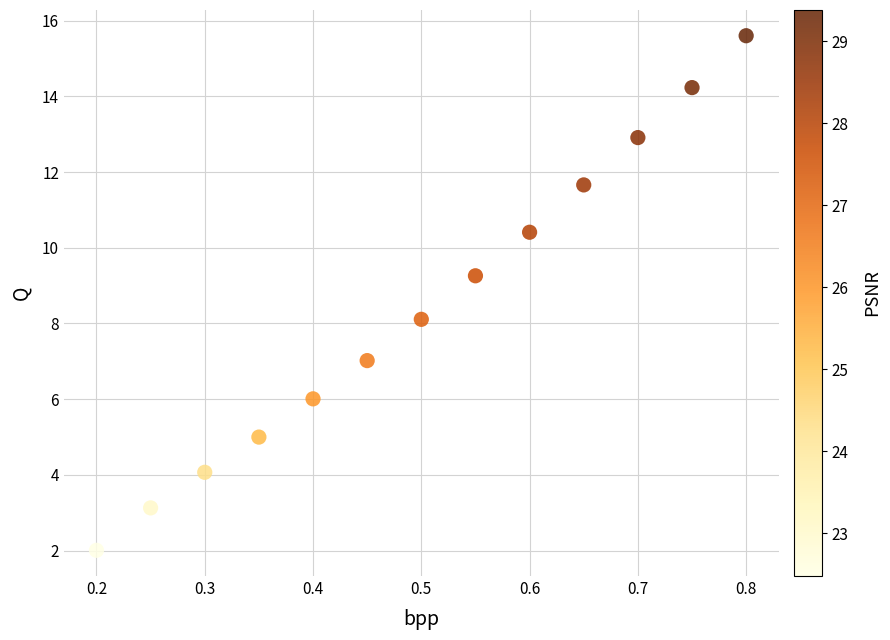

What is the range of X values (max minus min)?

0.6